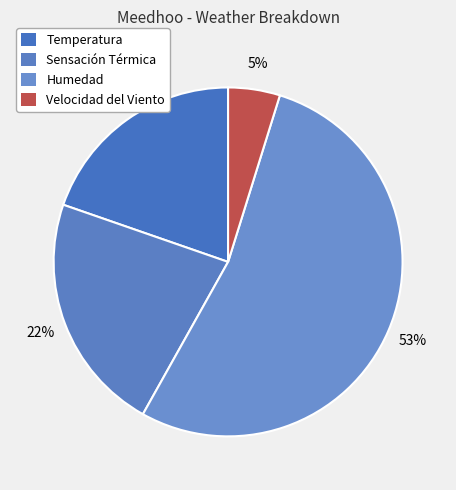

Count the number of slices in the pie.

4